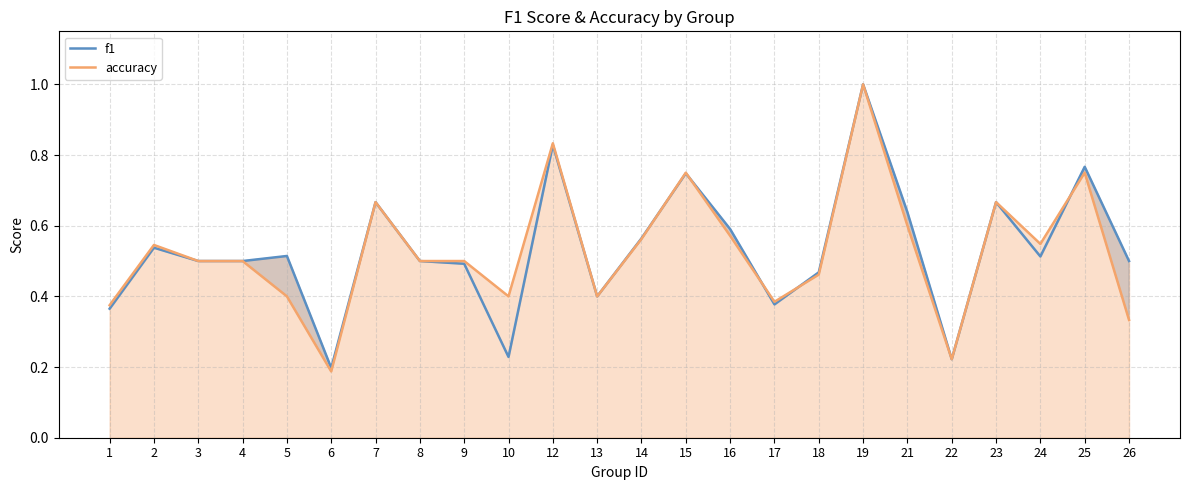

In f1, how many points are higher than both neighbors (excluding endpoints)?

8